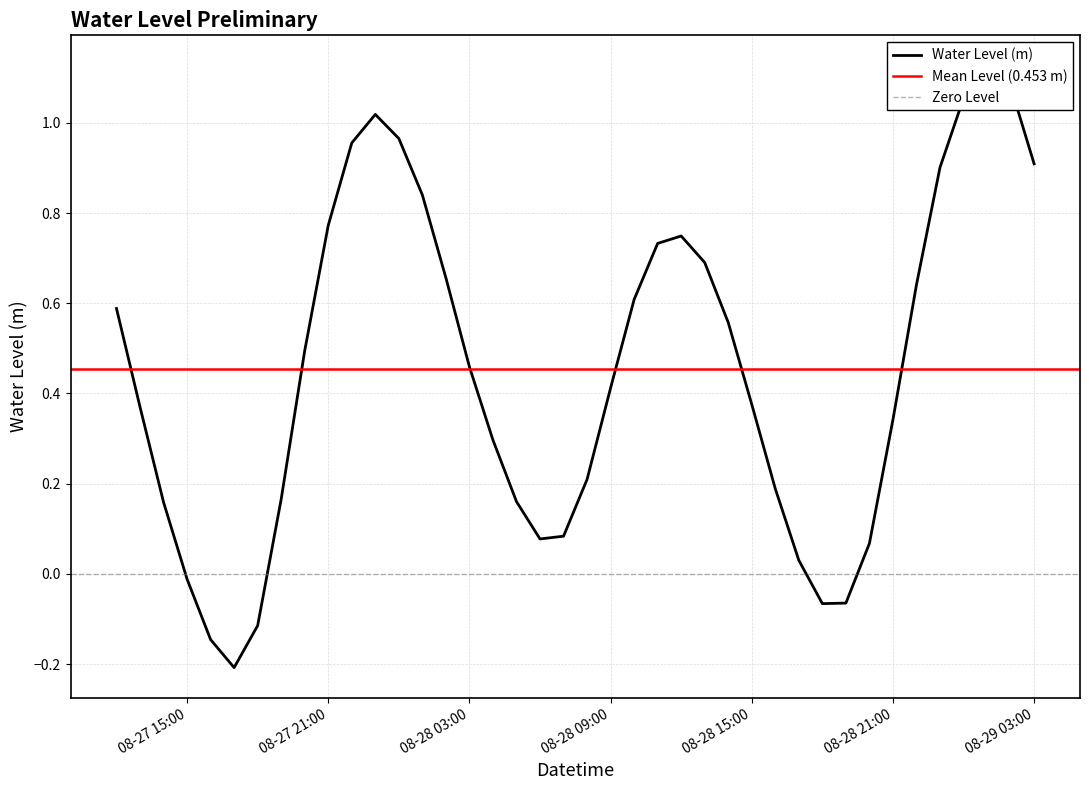

What is the sum of the values at 2024-08-28 22:00:00 and 2024-08-29 00:00:00?

1.7